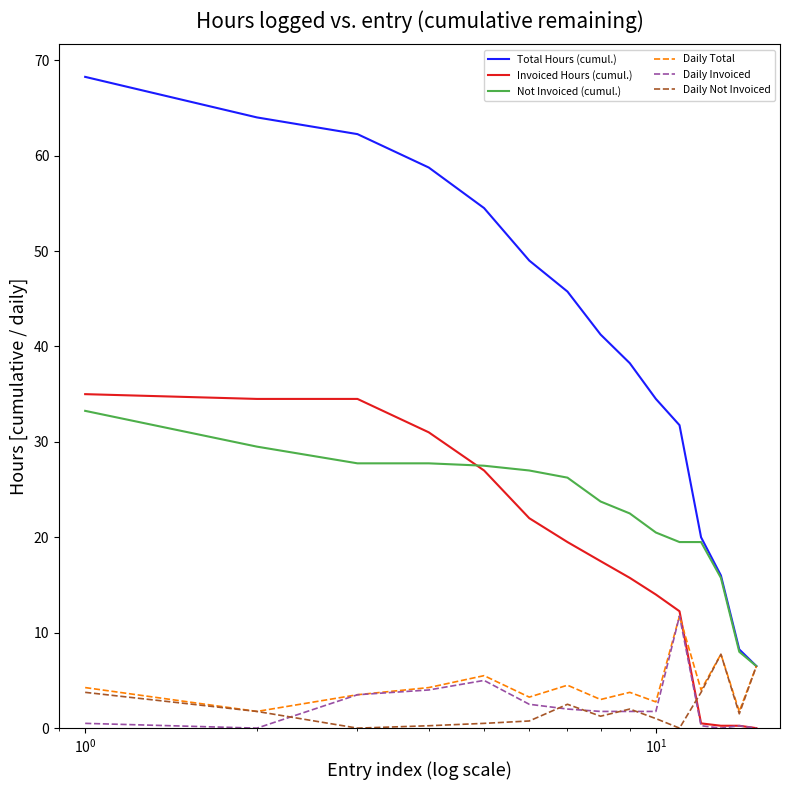

What is the highest value of the Daily Total series?

11.8